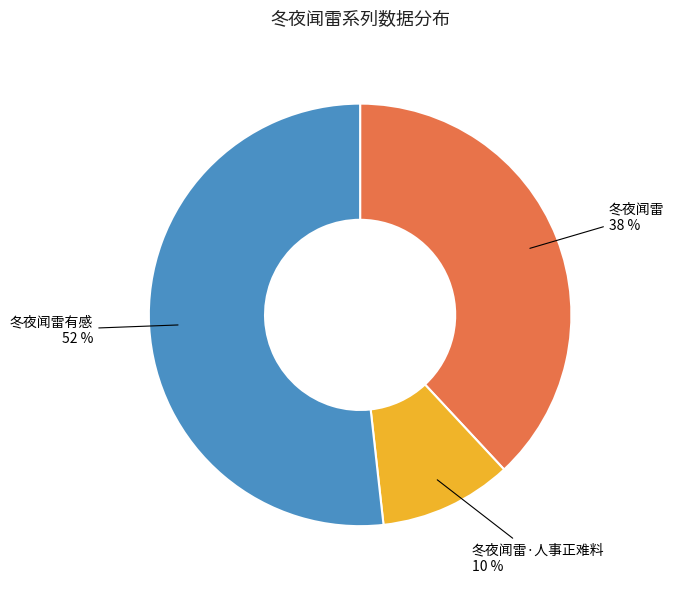

Is it true that 冬夜闻雷·人事正难料 is 10% of the pie?

True